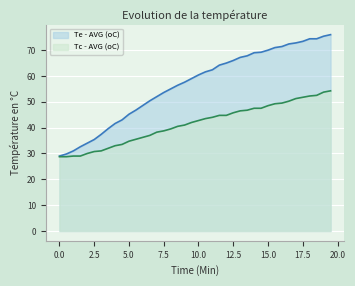

Reading left to right, transcribe all the data shown in this chart.

Te - AVG (oC): 0.0=29.0	0.5=29.8	1.0=31.0	1.5=32.6	2.0=34.0	2.5=35.4	3.0=37.4	3.5=39.6	4.0=41.6	4.5=43.0	5.0=45.2	5.5=46.8	6.0=48.6	6.5=50.4	7.0=52.0	7.5=53.6	8.0=55.0	8.5=56.4	9.0=57.6	9.5=59.0	10.0=60.4	10.5=61.6	11.0=62.4	11.5=64.2	12.0=65.0	12.5=66.0	13.0=67.2	13.5=67.8	14.0=69.0	14.5=69.2	15.0=70.0	15.5=71.0	16.0=71.4	16.5=72.4	17.0=72.8	17.5=73.4	18.0=74.4	18.5=74.4	19.0=75.4	19.5=76.0
Tc - AVG (oC): 0.0=28.8	0.5=28.8	1.0=29.0	1.5=29.0	2.0=30.0	2.5=30.8	3.0=31.0	3.5=32.0	4.0=33.0	4.5=33.5	5.0=34.8	5.5=35.5	6.0=36.2	6.5=37.0	7.0=38.2	7.5=38.8	8.0=39.5	8.5=40.5	9.0=41.0	9.5=42.0	10.0=42.8	10.5=43.5	11.0=44.0	11.5=44.8	12.0=44.8	12.5=45.8	13.0=46.5	13.5=46.8	14.0=47.5	14.5=47.5	15.0=48.5	15.5=49.2	16.0=49.5	16.5=50.2	17.0=51.2	17.5=51.8	18.0=52.2	18.5=52.5	19.0=53.8	19.5=54.2